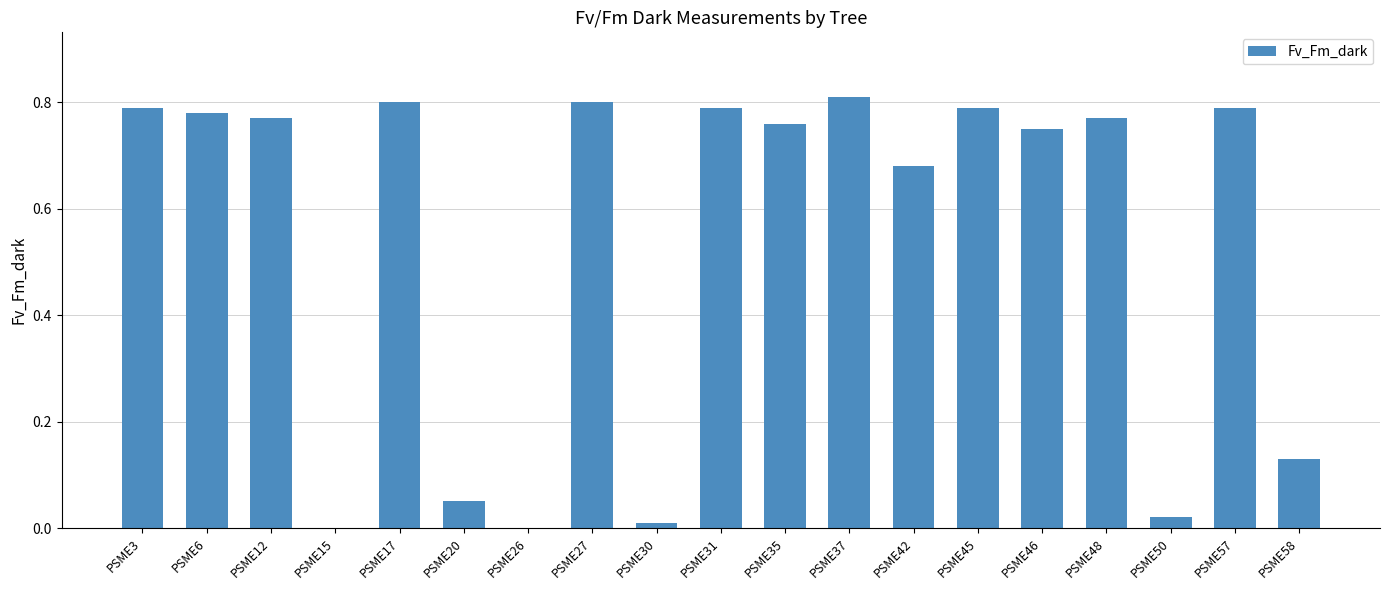

What is the average value?

0.5